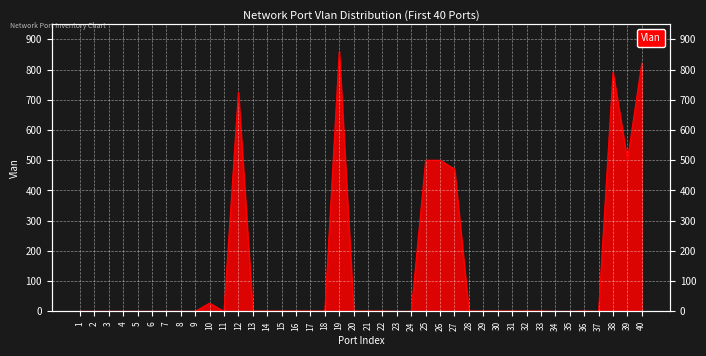

Count the number of values greater than 1.

9